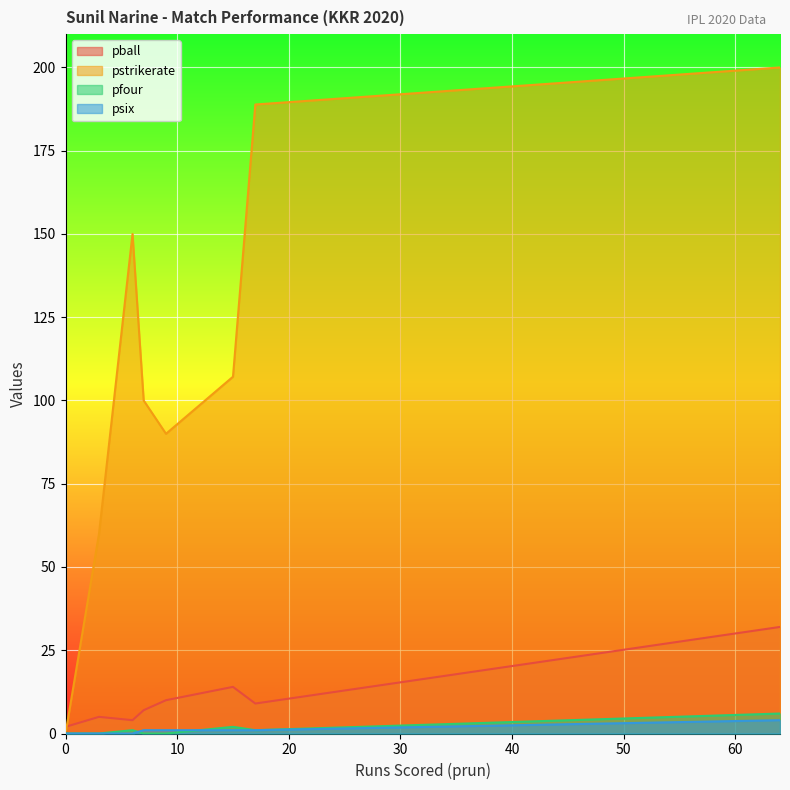

What is the average value of the psix series?

0.9